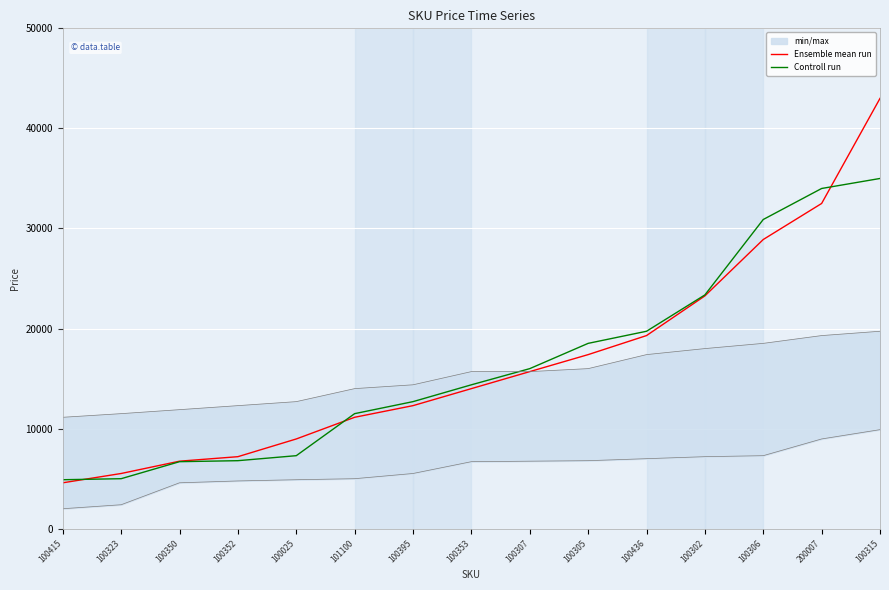

Between 100307 and 100436, which series saw the biggest shift?

Controll run